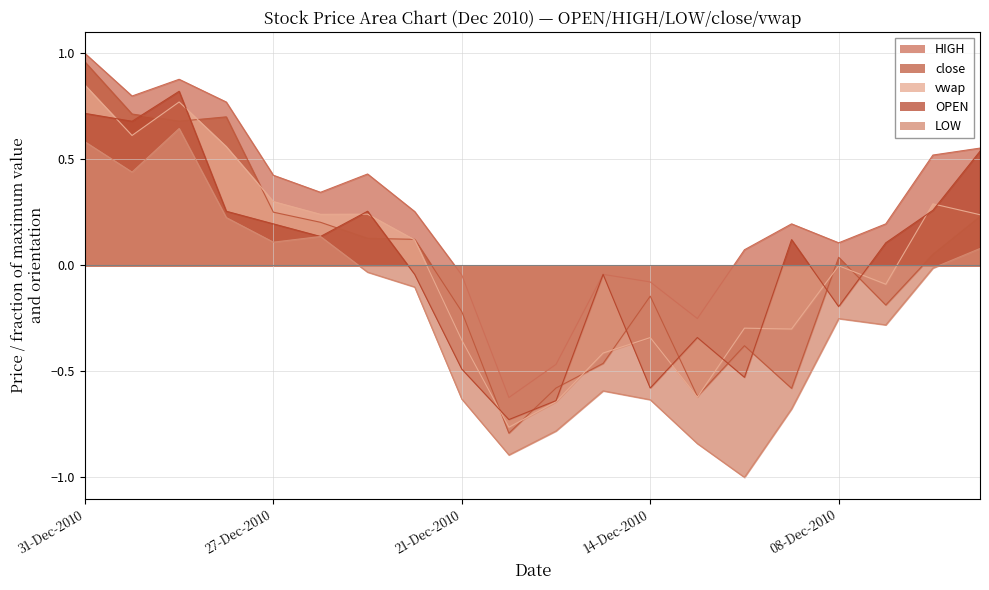

What position from the left is 14-Dec-2010?

13